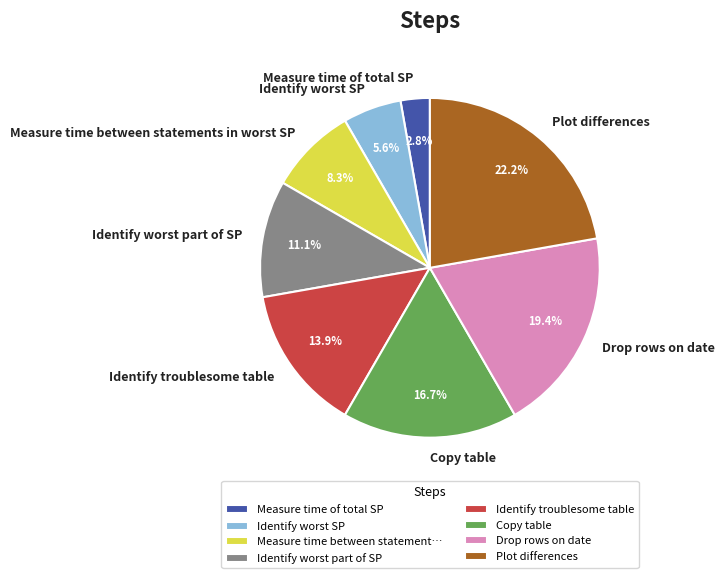

Rank the categories by value from lowest to highest.

Measure time of total SP, Identify worst SP, Measure time between statements in worst SP, Identify worst part of SP, Identify troublesome table, Copy table, Drop rows on date, Plot differences